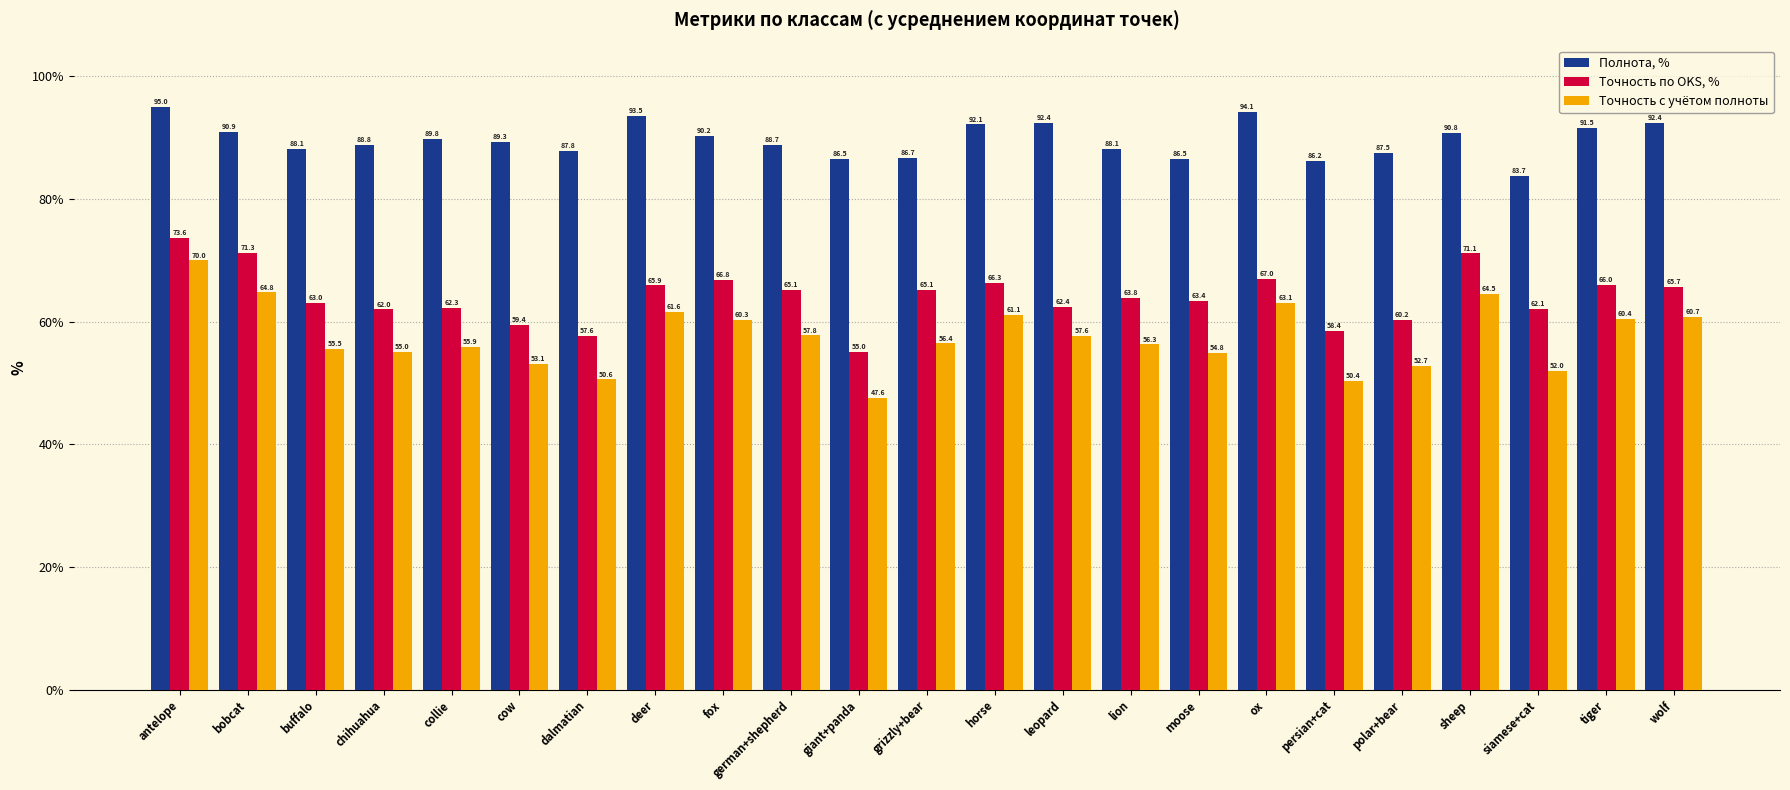

At which category is the sum across all series the highest?

antelope